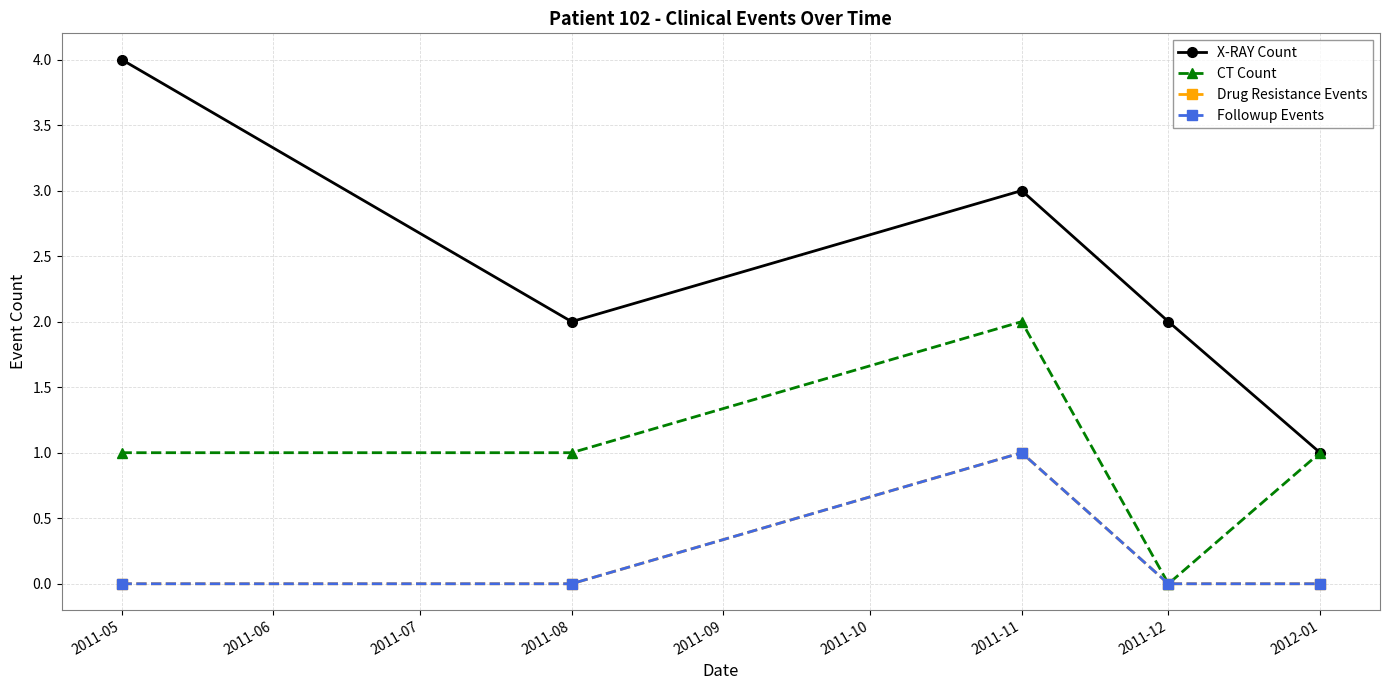

How many lines are shown in the chart?

4